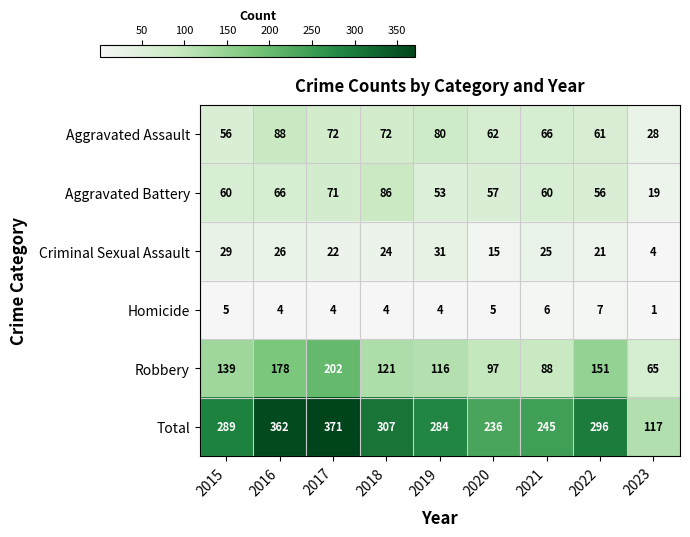

Between 2016 and 2018, which series saw the biggest shift?

Robbery